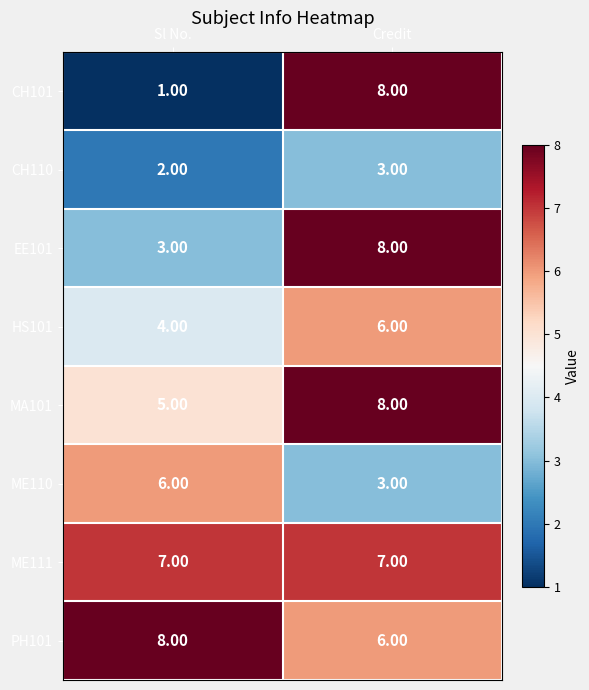

Which category has the lowest value across all series?

Sl No.